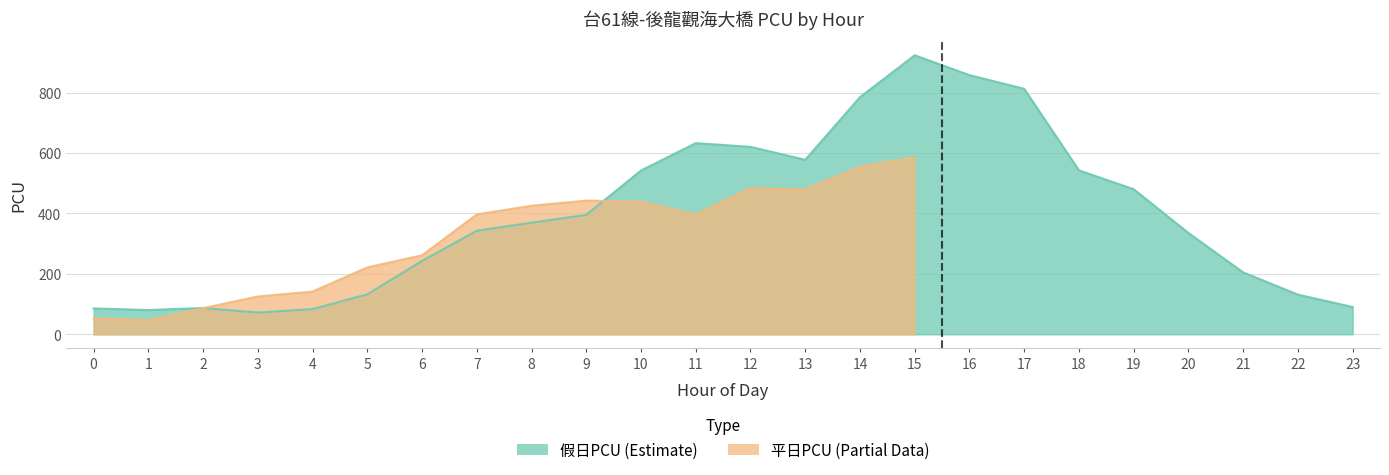

List the labels in order of value, largest first.

15, 16, 17, 14, 11, 12, 13, 18, 10, 19, 9, 8, 7, 20, 6, 21, 5, 22, 23, 2, 0, 4, 1, 3